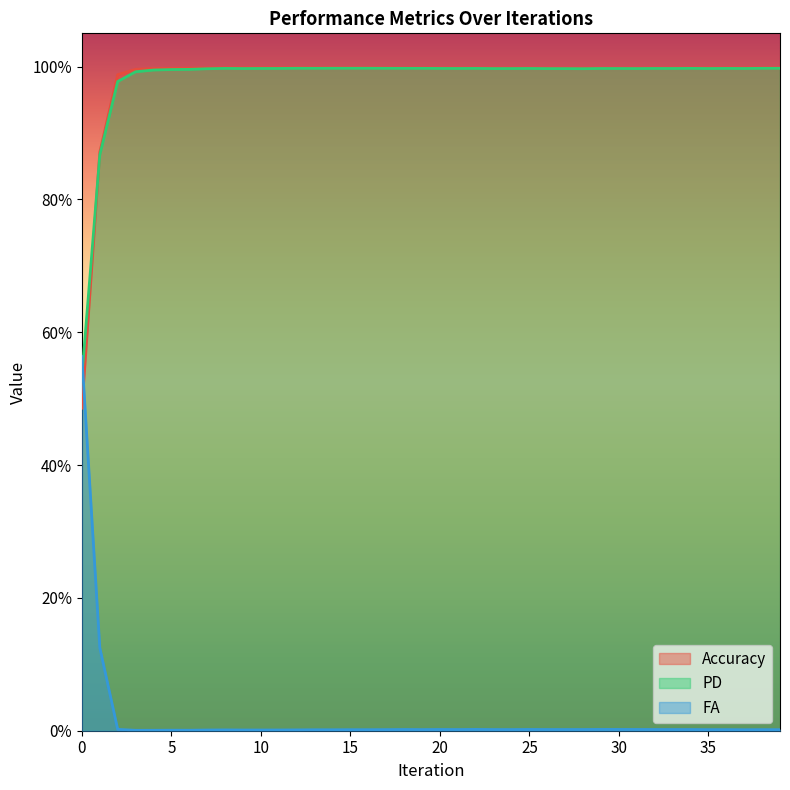

Reading left to right, what are all the values shown in this chart?

Accuracy: 0.5	0.9	1.0	1.0	1.0	1.0	1.0	1.0	1.0	1.0	1.0	1.0	1.0	1.0	1.0	1.0	1.0	1.0	1.0	1.0	1.0	1.0	1.0	1.0	1.0	1.0	1.0	1.0	1.0	1.0	1.0	1.0	1.0	1.0	1.0	1.0	1.0	1.0	1.0	1.0
PD: 0.5	0.9	1.0	1.0	1.0	1.0	1.0	1.0	1.0	1.0	1.0	1.0	1.0	1.0	1.0	1.0	1.0	1.0	1.0	1.0	1.0	1.0	1.0	1.0	1.0	1.0	1.0	1.0	1.0	1.0	1.0	1.0	1.0	1.0	1.0	1.0	1.0	1.0	1.0	1.0
FA: 0.6	0.1	0.0	0.0	0.0	0.0	0.0	0.0	0.0	0.0	0.0	0.0	0.0	0.0	0.0	0.0	0.0	0.0	0.0	0.0	0.0	0.0	0.0	0.0	0.0	0.0	0.0	0.0	0.0	0.0	0.0	0.0	0.0	0.0	0.0	0.0	0.0	0.0	0.0	0.0